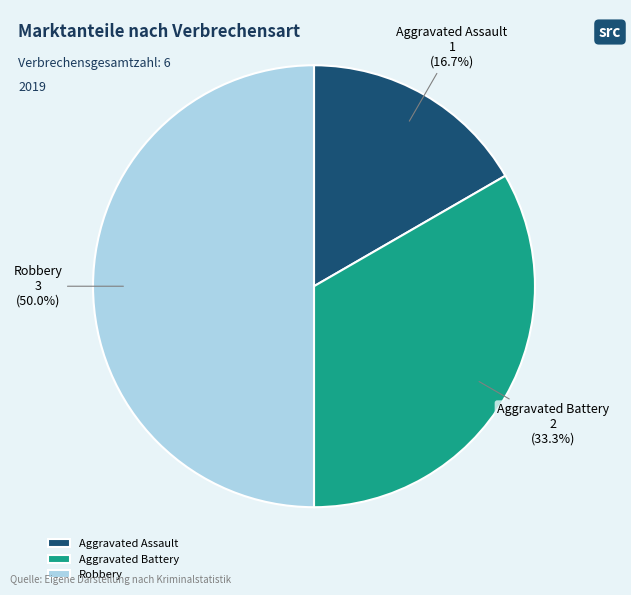

Is Aggravated Assault the majority of the pie?

No